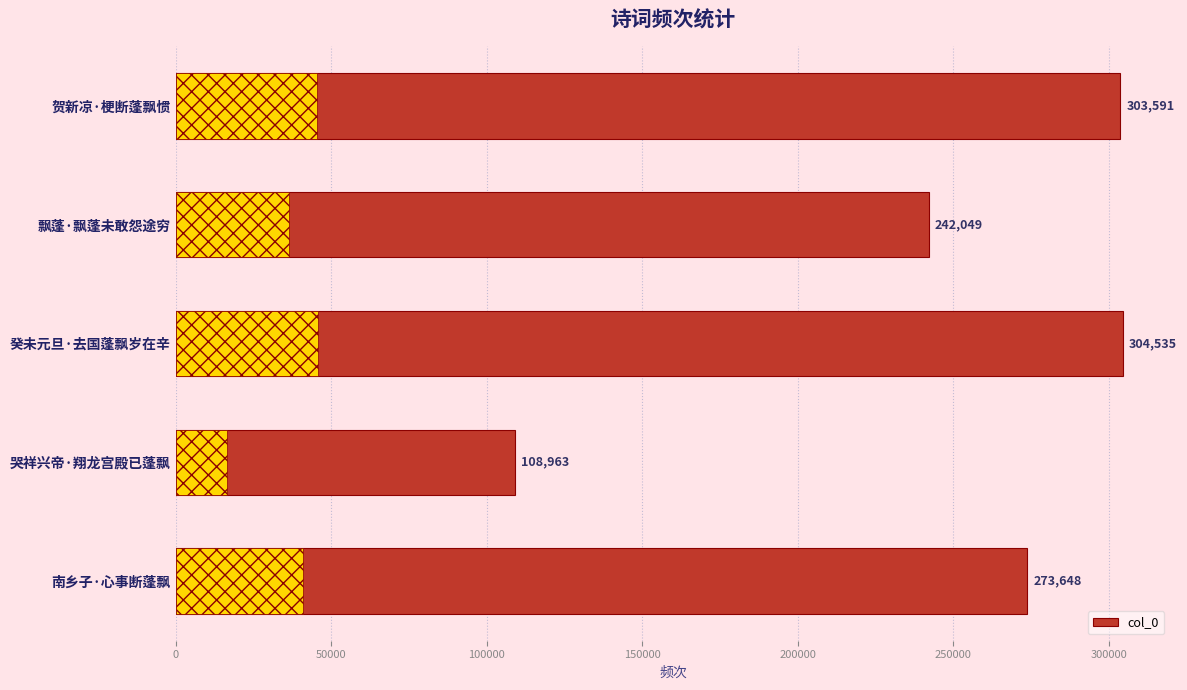

Rank the categories by value from lowest to highest.

哭祥兴帝·翔龙宫殿已蓬飘, 飘蓬·飘蓬未敢怨途穷, 南乡子·心事断蓬飘, 贺新凉·梗断蓬飘惯, 癸未元旦·去国蓬飘岁在辛